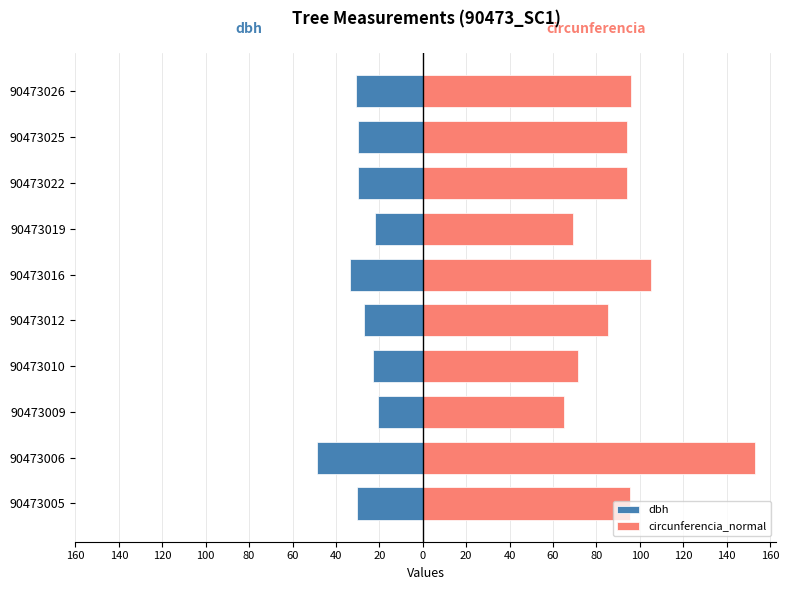

Between 20 and 60, which is larger?

20